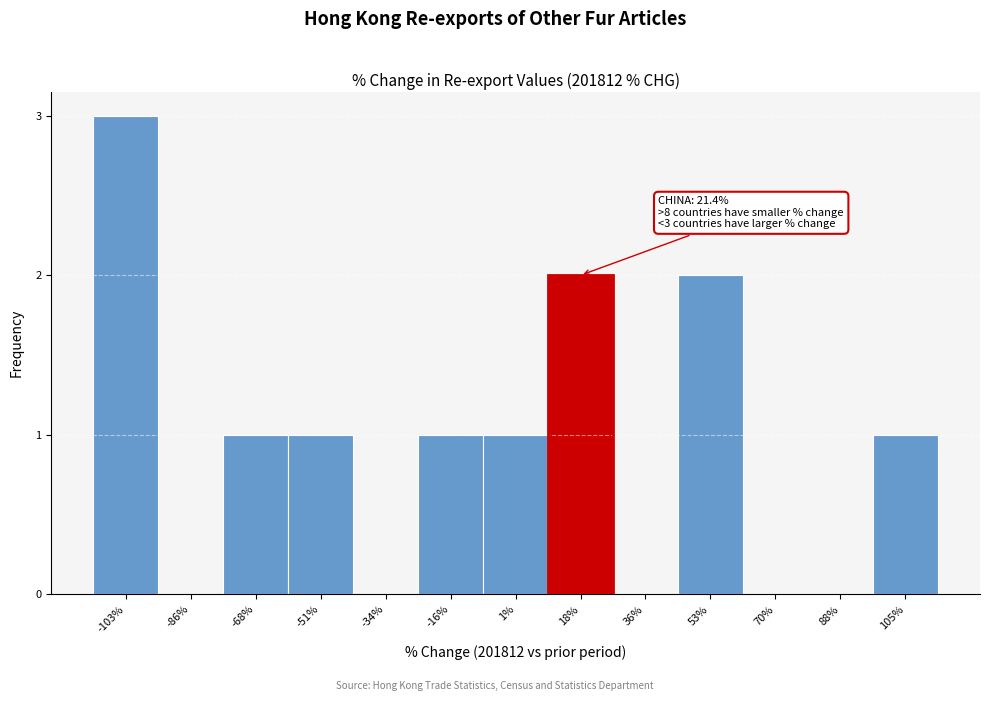

Reading left to right, list all the values displayed in this chart.

-103%=3	-86%=0	-68%=1	-51%=1	-34%=0	-16%=1	1%=1	18%=2	36%=0	53%=2	70%=0	88%=0	105%=1